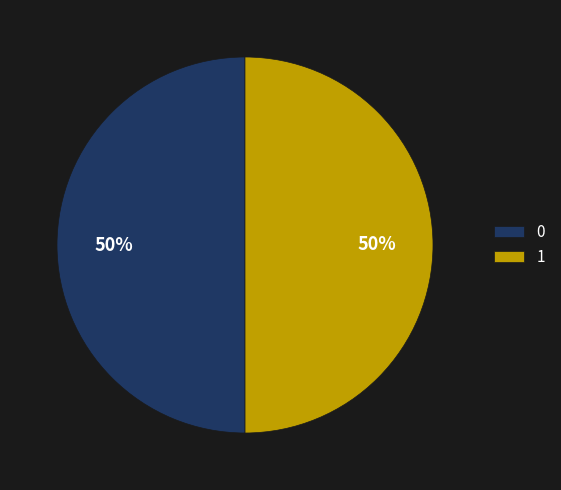

Is it true that 0 is 50% of the pie?

True